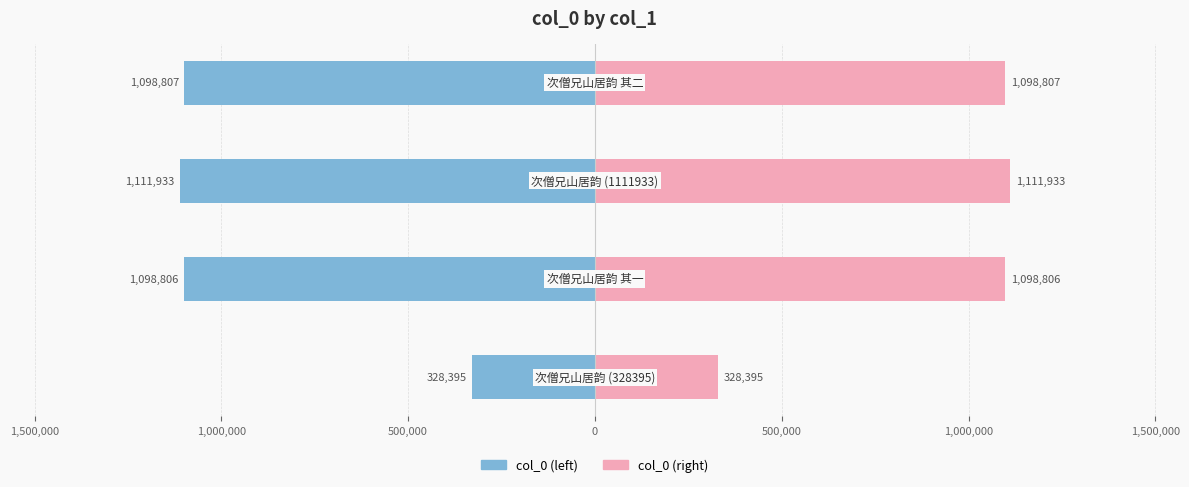

What are all the series names shown in the legend?

col_0 (left), col_0 (right)